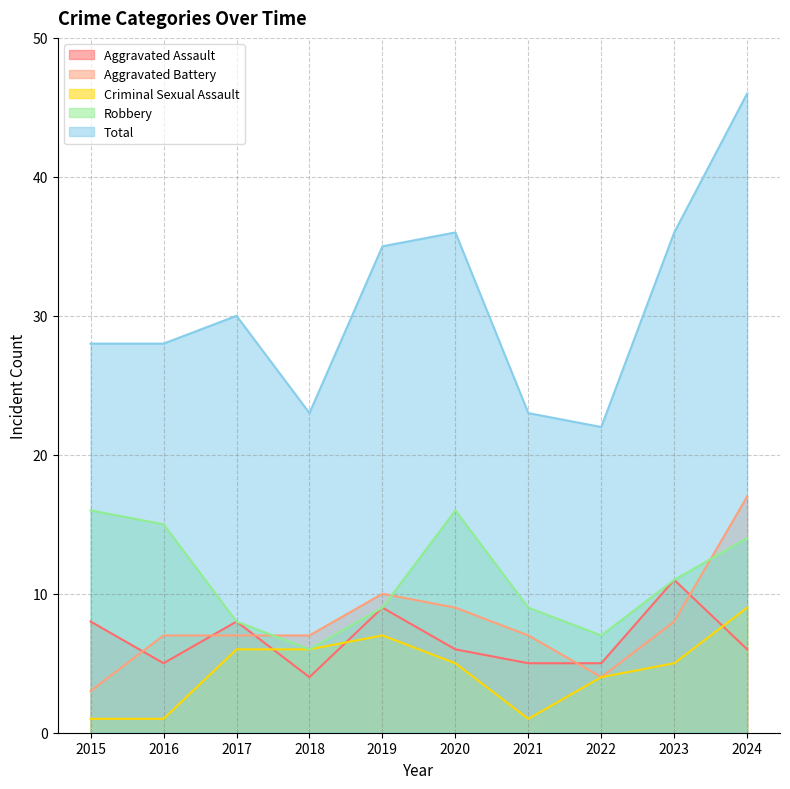

List the labels in order of Total value, smallest first.

2022, 2018, 2021, 2015, 2016, 2017, 2019, 2020, 2023, 2024